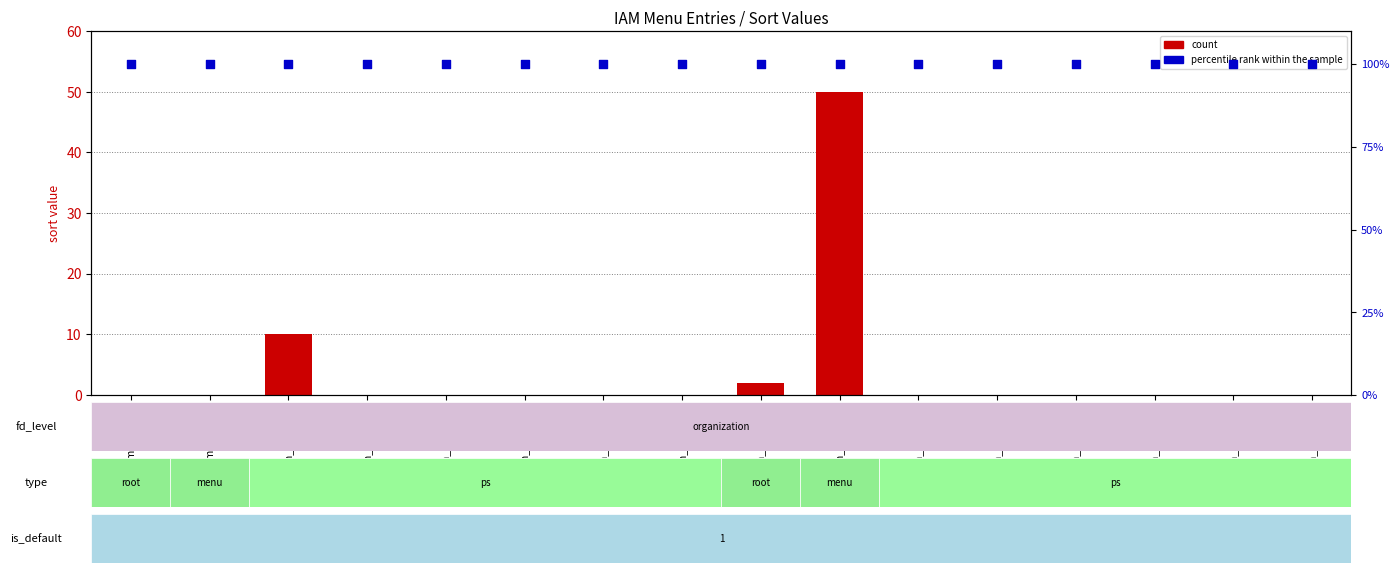

Which series reaches the minimum Y coordinate?

count